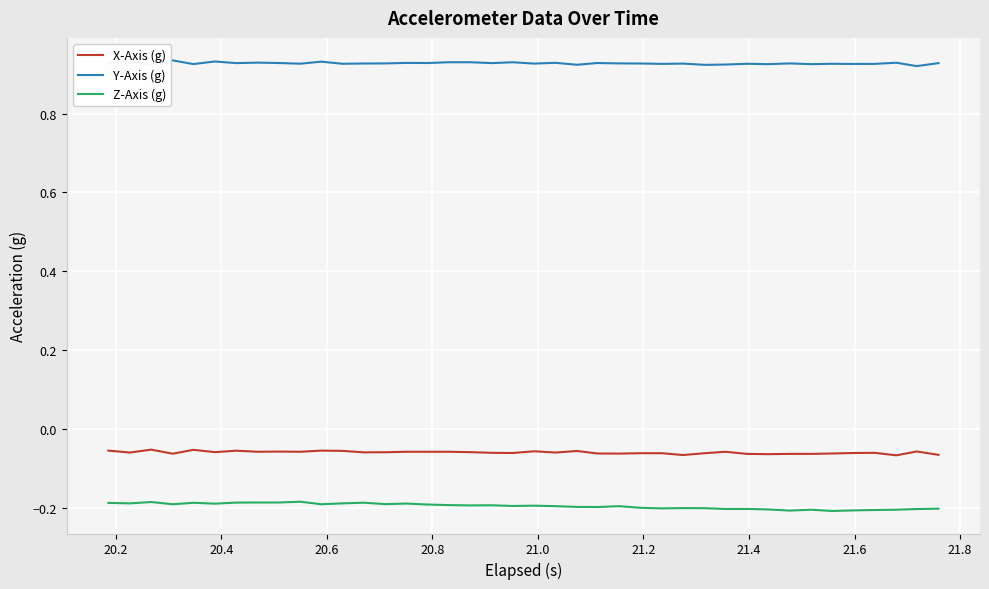

Rank the series by their maximum value, from lowest to highest.

Z-Axis (g), X-Axis (g), Y-Axis (g)